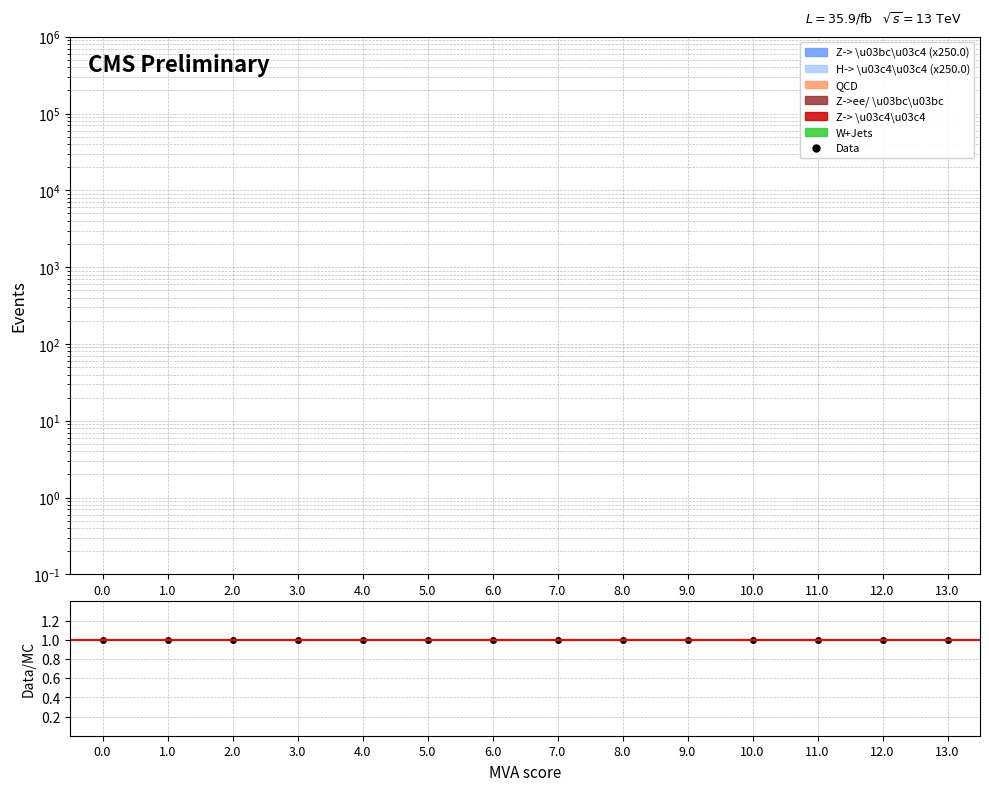

The value of Data/MC at 5.0 is 1.0. True or false?

True